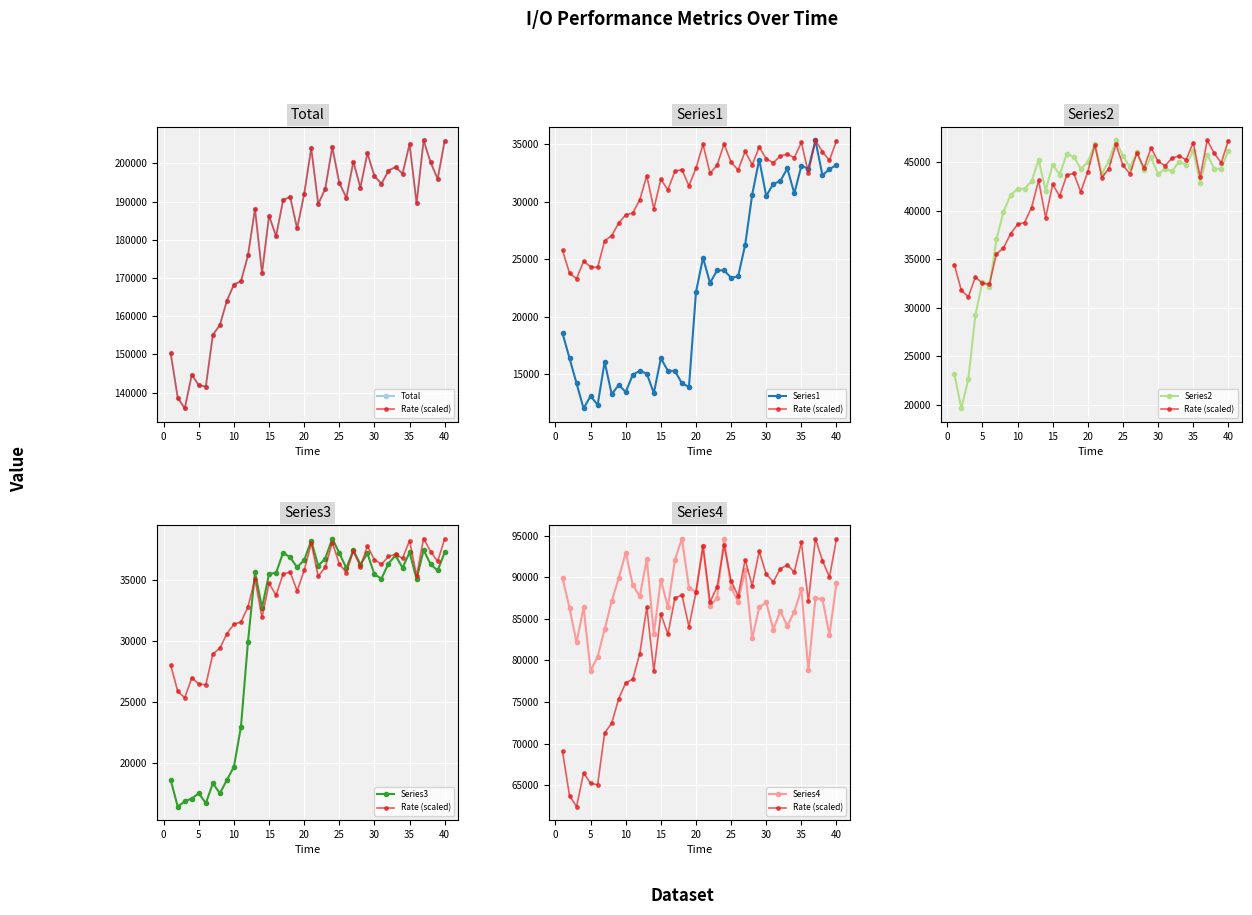

Is the value of Series4 at 35 greater than the value of Series1 at 35?

Yes